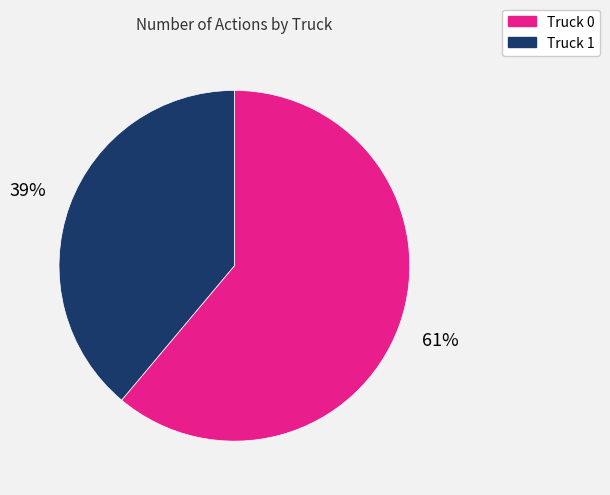

Approximately how many times larger is the value at Truck 1 compared to Truck 0?

0.6